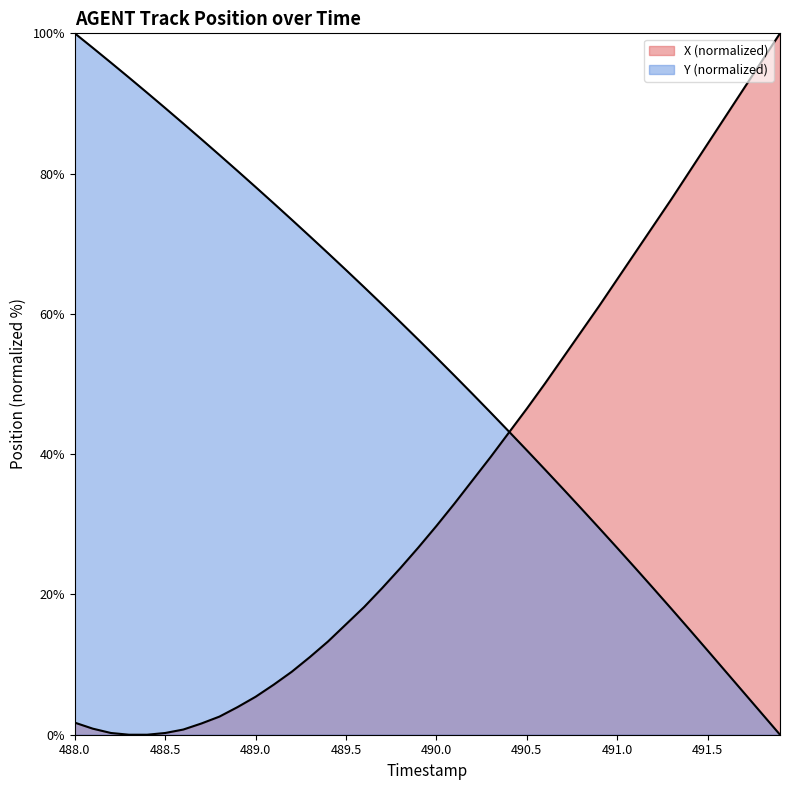

How many lines are shown in the chart?

2